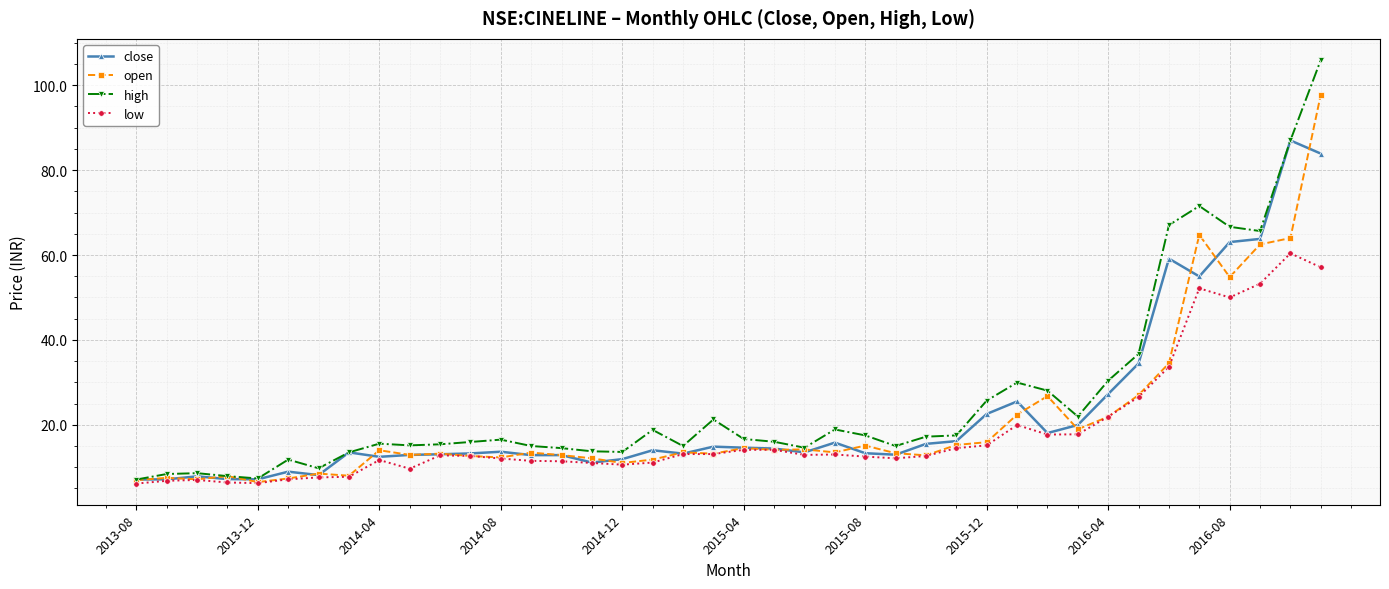

At how many categories does at least one series exceed 99?

1